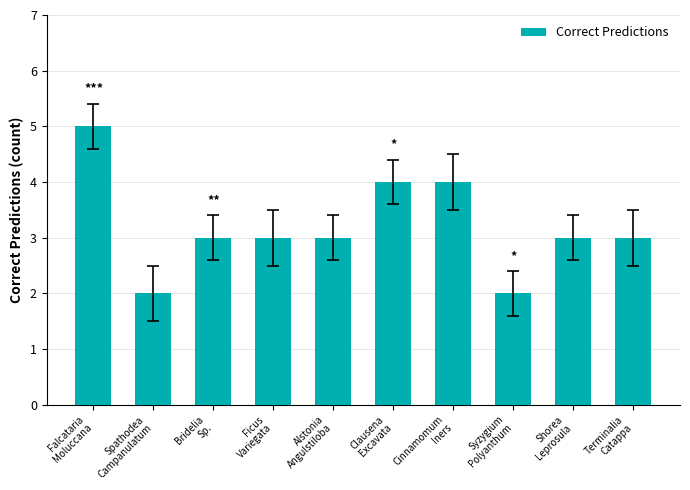

What is the sum of all values?

32